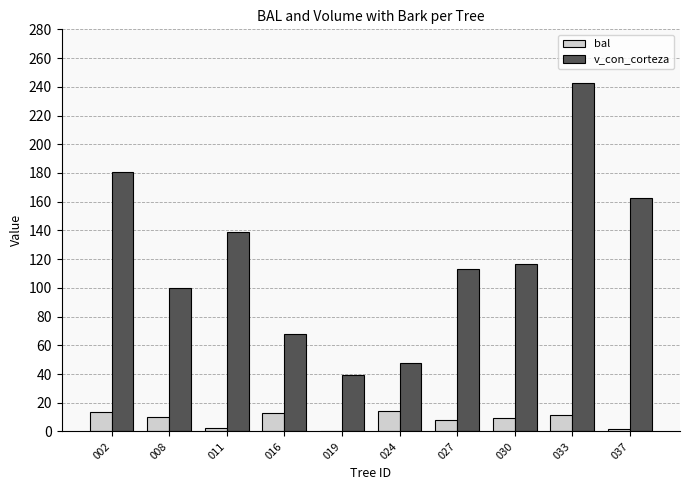

True or false: v_con_corteza has a value of 116.5 at 030.

True